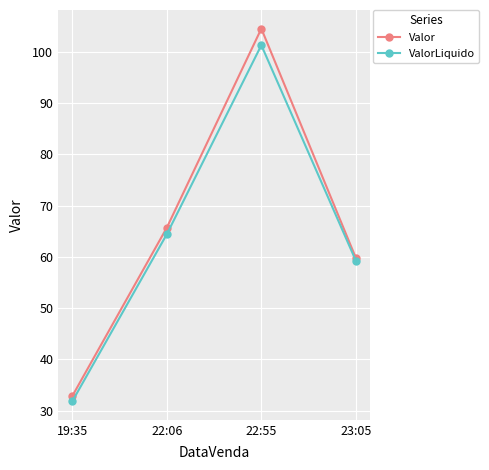

How many series are shown in this chart?

2